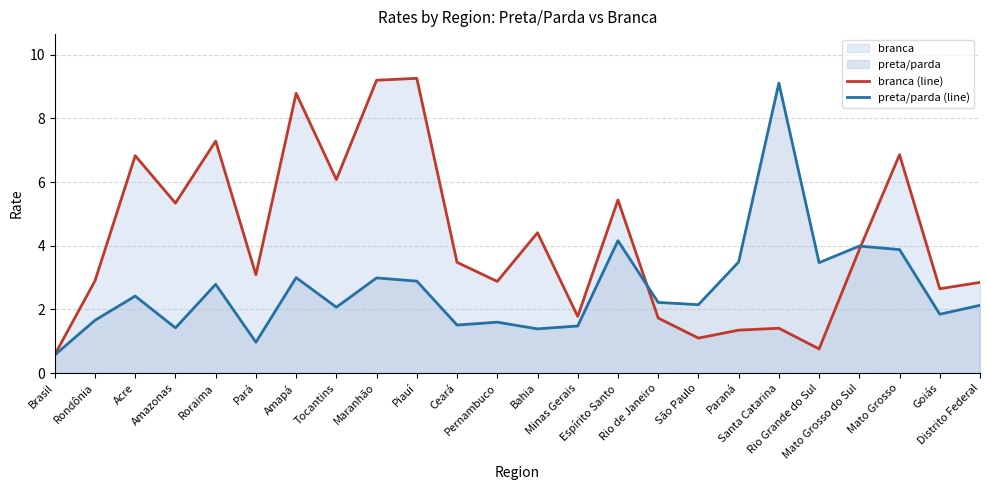

In branca (line), how many points are higher than both neighbors (excluding endpoints)?

8